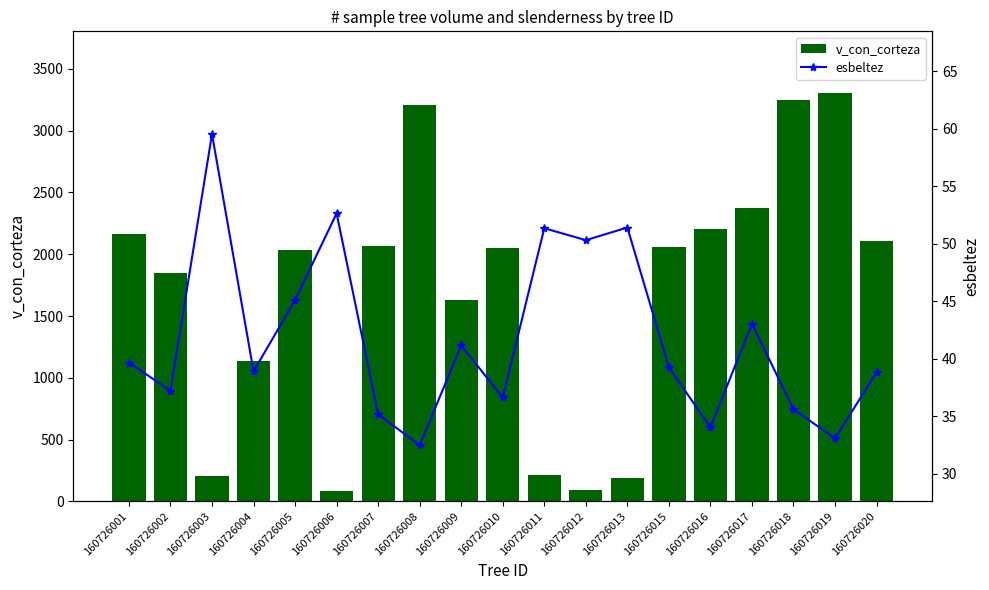

Reading right to left, transcribe all the data shown in this chart.

v_con_corteza: 160726020=2106.7	160726019=3308.2	160726018=3251.7	160726017=2375.4	160726016=2207.8	160726015=2060.6	160726013=186.5	160726012=92.5	160726011=212.6	160726010=2052.8	160726009=1629.7	160726008=3211.2	160726007=2068.7	160726006=84.5	160726005=2034.9	160726004=1139.4	160726003=201.7	160726002=1849.1	160726001=2159.9
esbeltez: 160726020=38.8	160726019=33.1	160726018=35.6	160726017=43.0	160726016=34.0	160726015=39.2	160726013=51.4	160726012=50.3	160726011=51.3	160726010=36.6	160726009=41.1	160726008=32.5	160726007=35.2	160726006=52.6	160726005=45.1	160726004=38.9	160726003=59.5	160726002=37.2	160726001=39.7